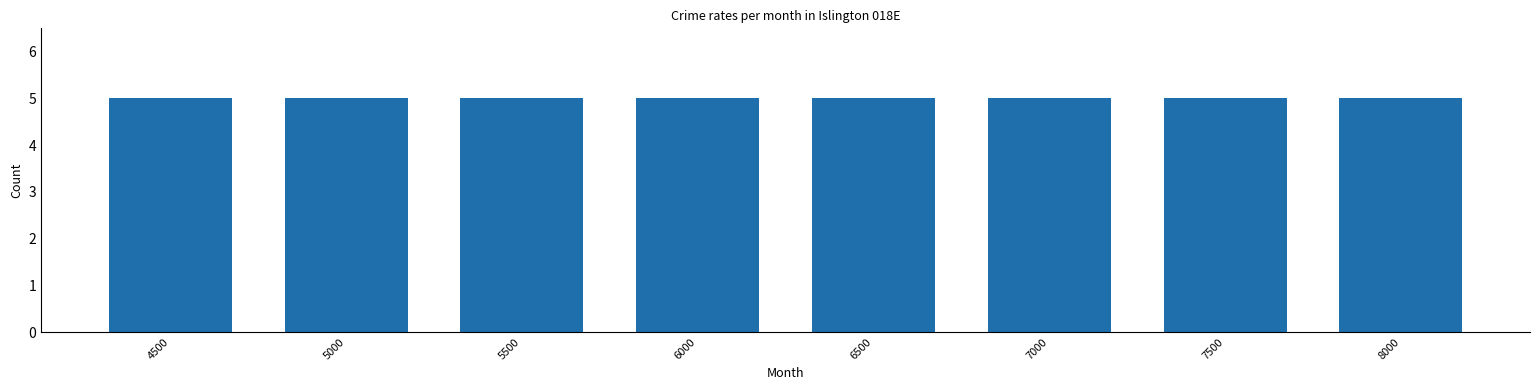

True or false: the data shows 4203 at 7553.

False